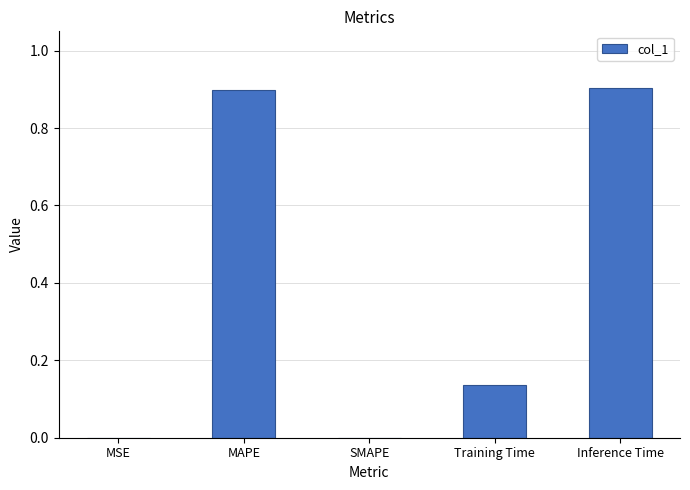

True or false: the data shows 0.5 at MAPE.

False